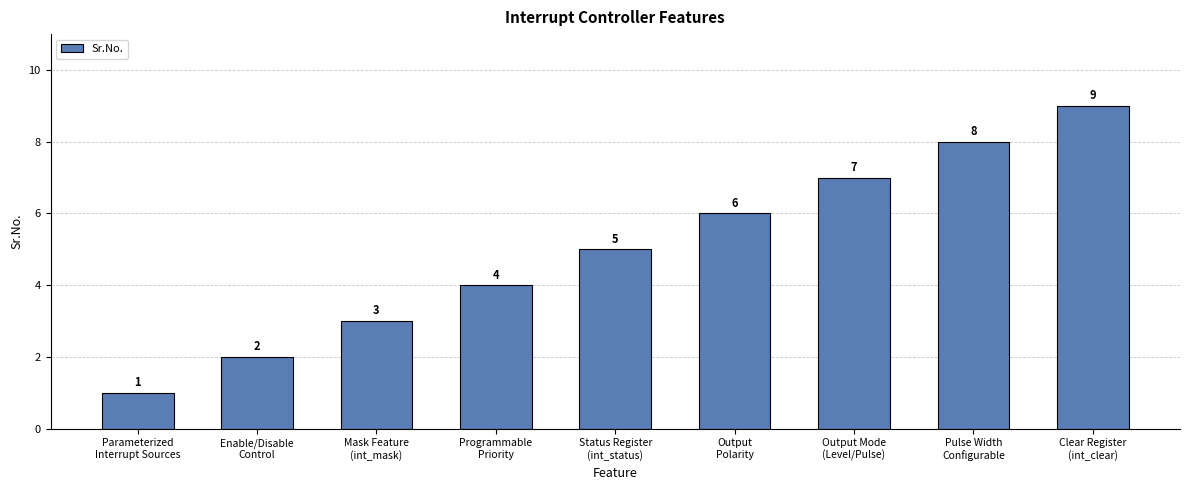

Are the bars horizontal?

No